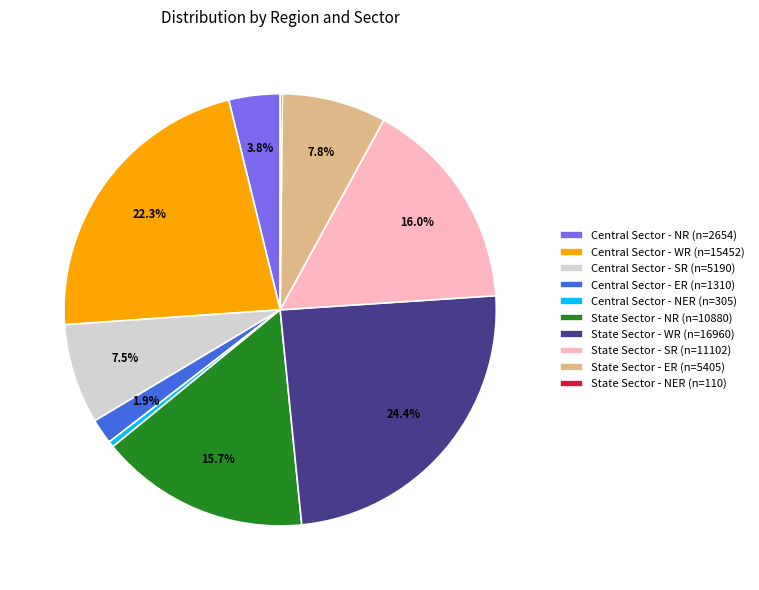

Combined, do Central Sector - NER (n=305) and State Sector - WR (n=16960) account for over 50%?

No